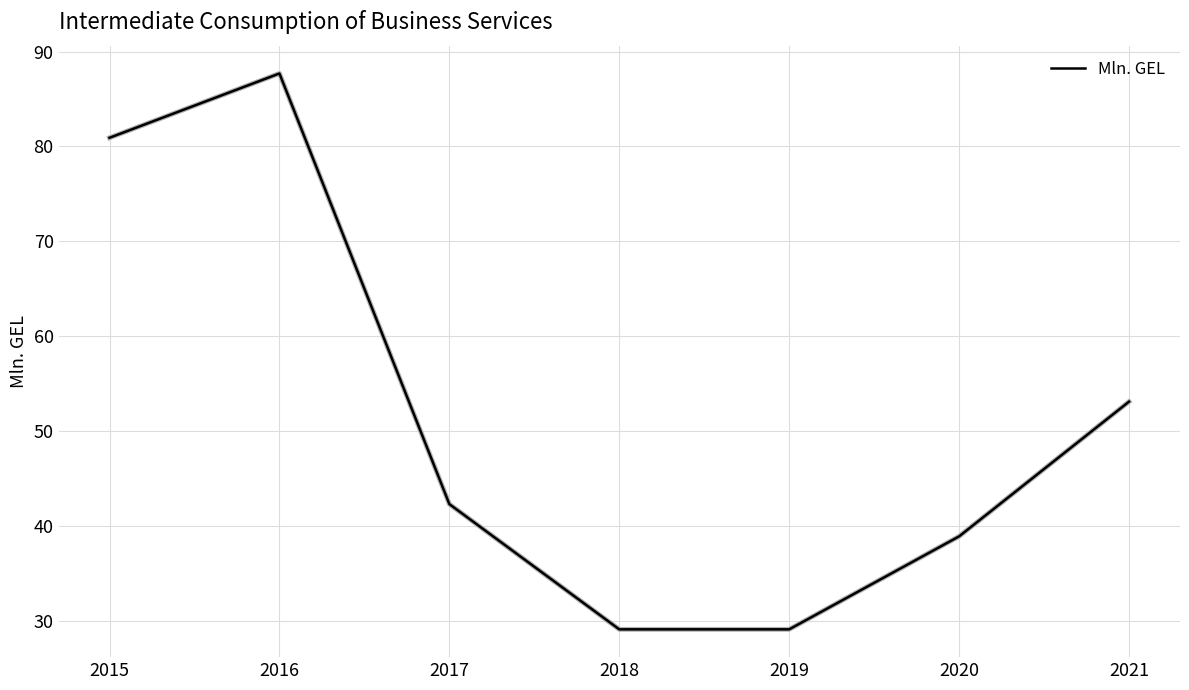

What is the difference between the values at 2020 and 2016?

48.8